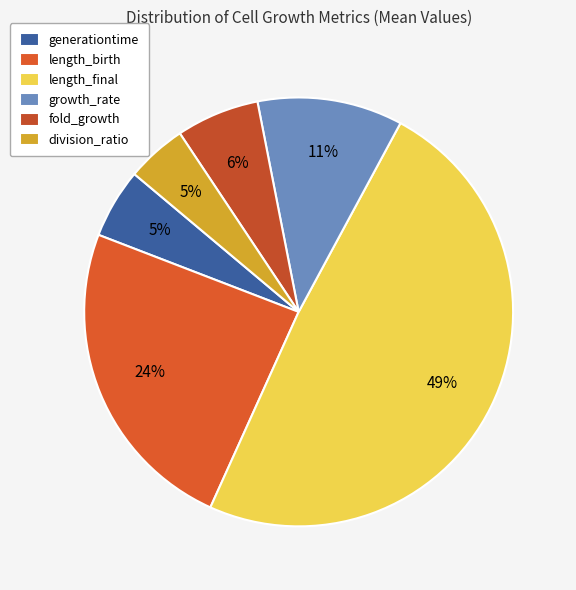

How many segments does this pie chart have?

6